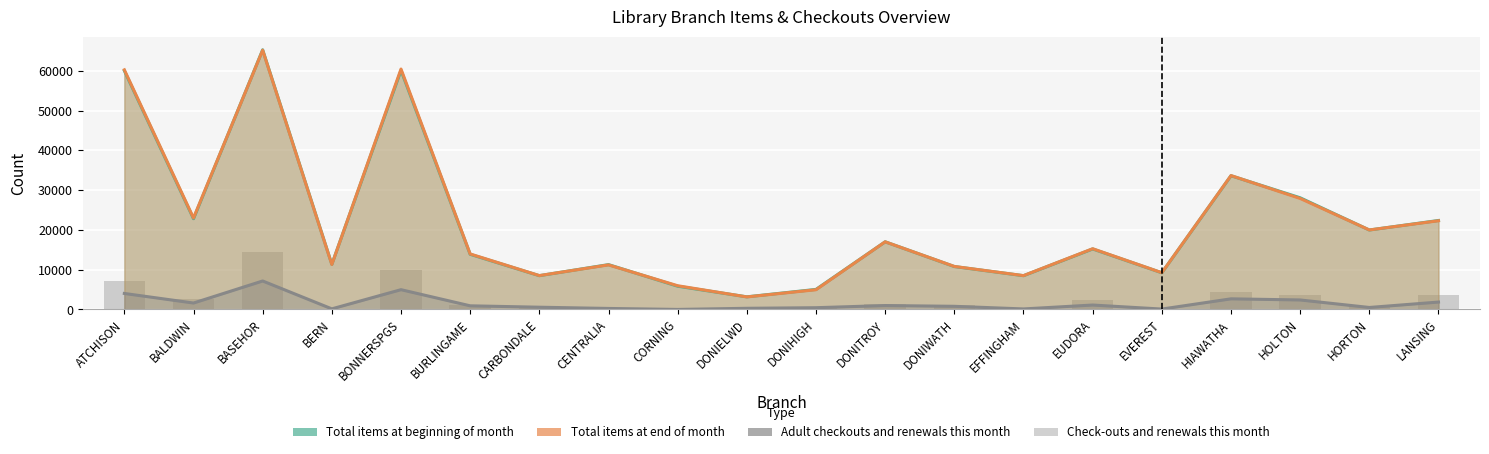

How many groups of bars are there?

20